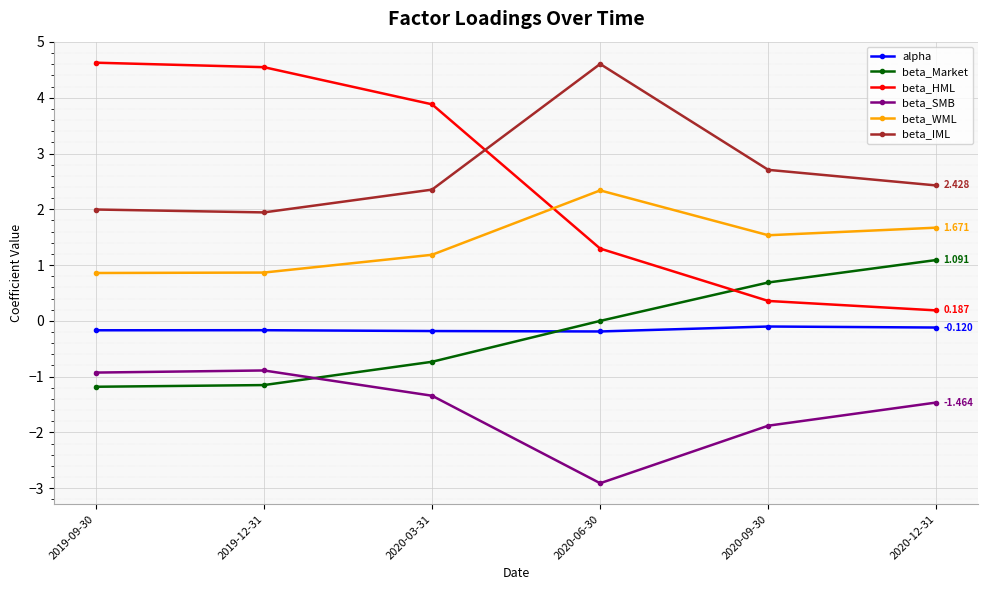

Is it true that beta_HML equals 3.9 at 2020-03-31?

True